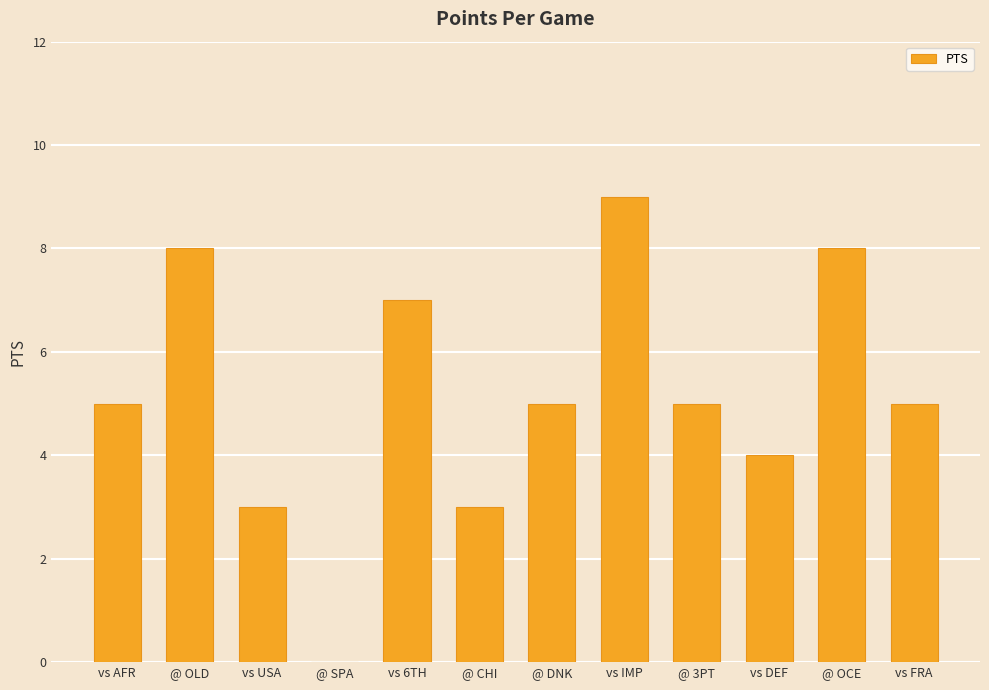

What is the ratio of the value at vs IMP to the value at @ DNK?

1.8